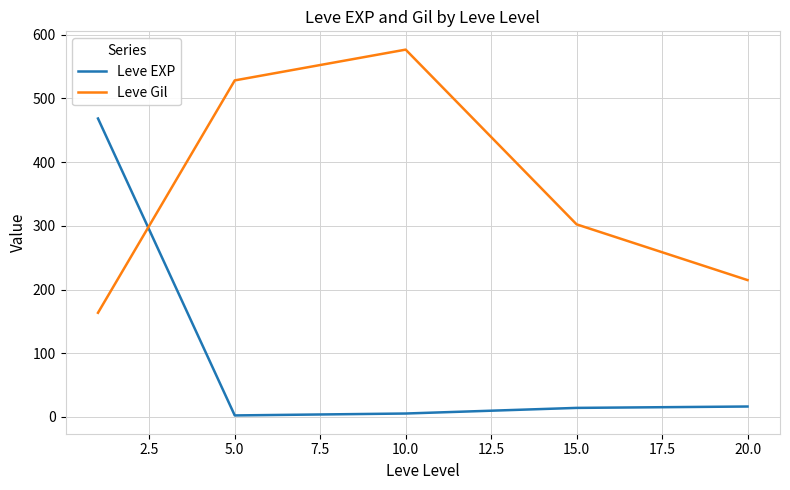

What is the maximum value shown in the chart?

576.7